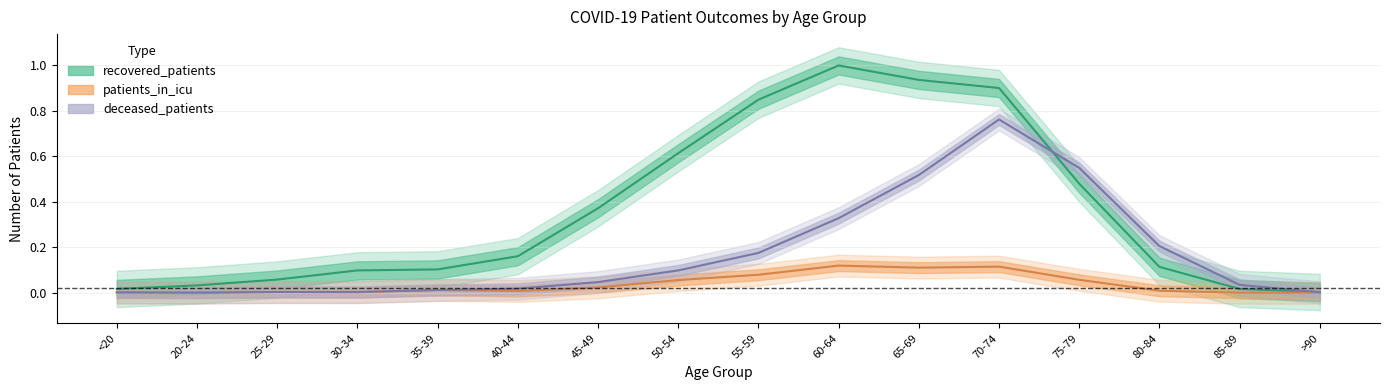

Which category has the lowest value in the recovered_patients series?

>90